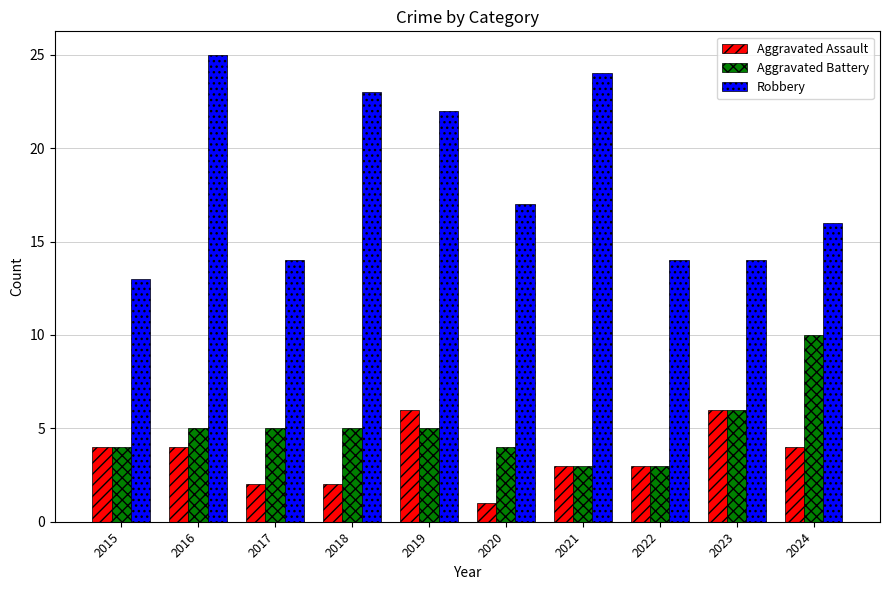

The value of Aggravated Assault at 2024 is 4. True or false?

True